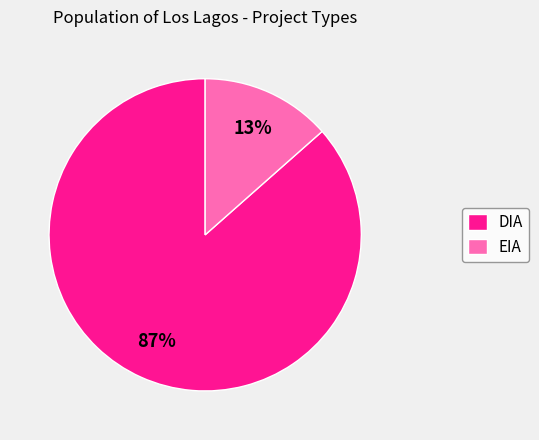

How many segments does this pie chart have?

2